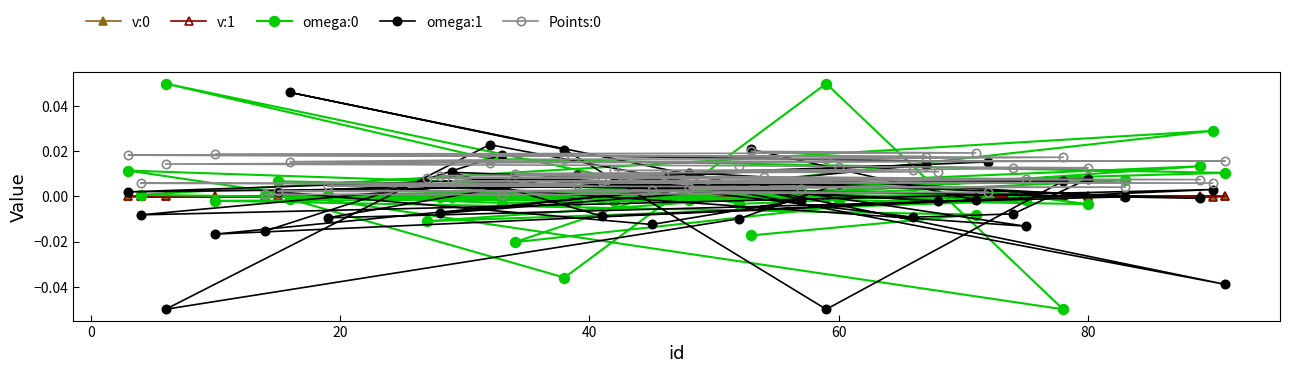

Which series has the largest total across all categories?

Points:0